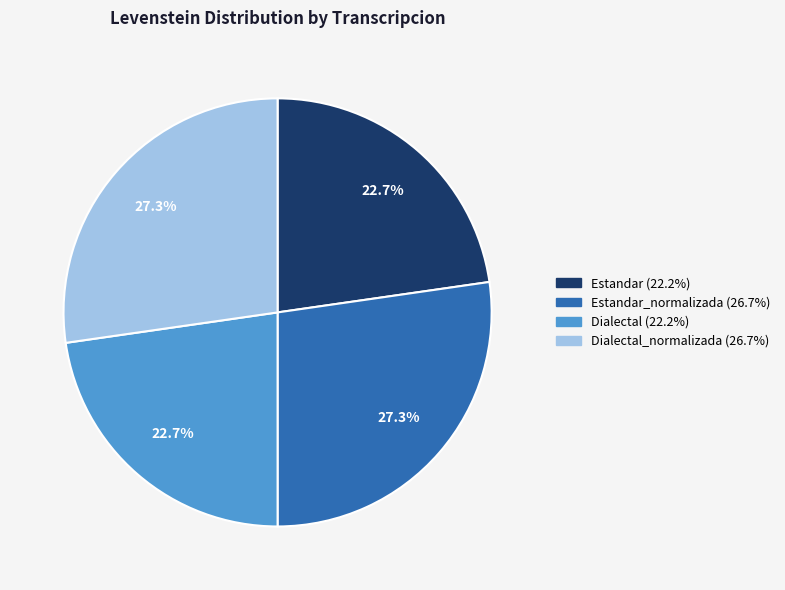

Is there a majority slice in this chart?

No